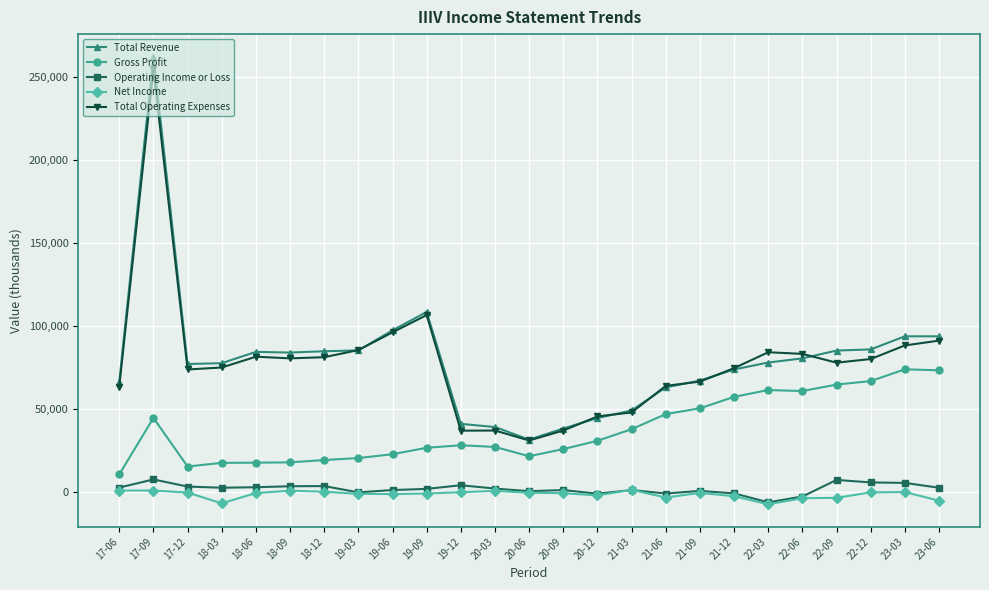

True or false: Total Operating Expenses has a value of 30817 at 21-09.

False